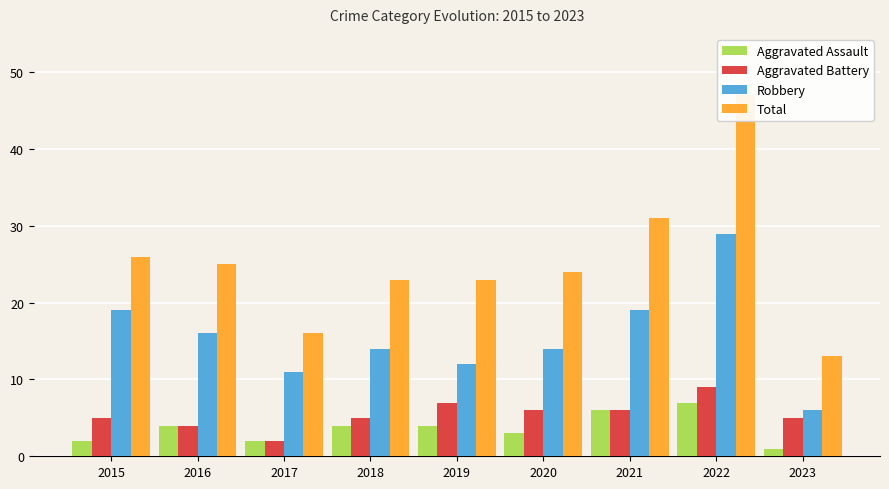

What is the difference between the highest and lowest values at 2017?

14